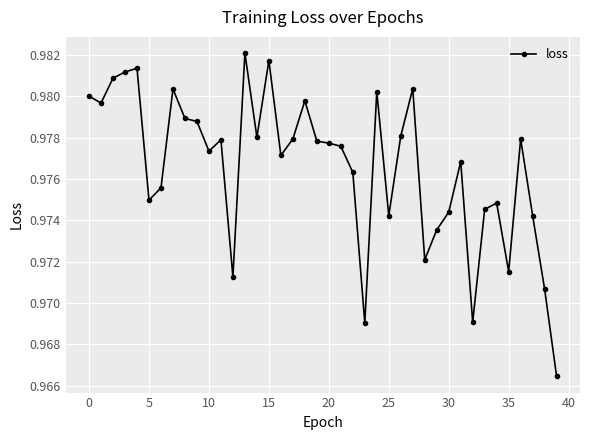

How many values are between 0 and 1?

40